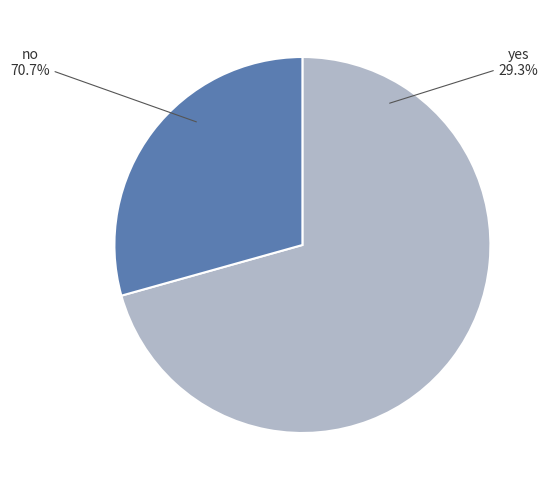

How many segments does this pie chart have?

2